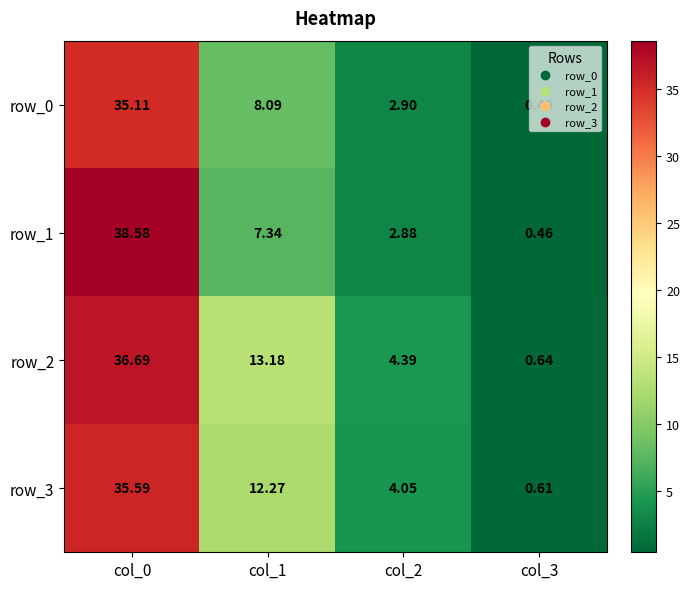

List the labels in order of row_3 value, smallest first.

col_3, col_2, col_1, col_0